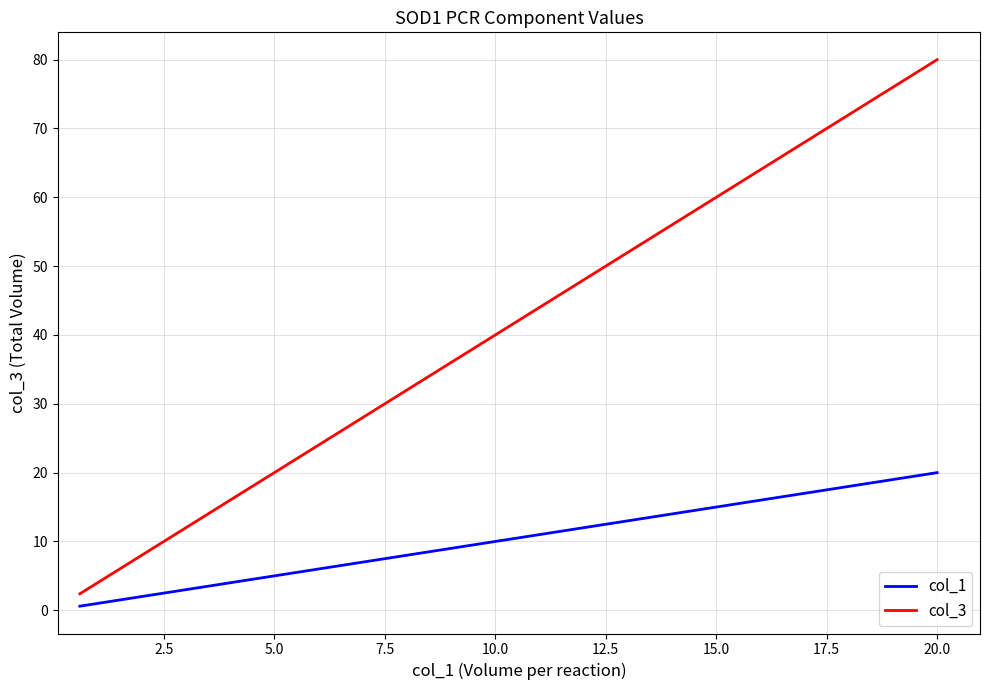

The value of col_3 at 7.5 is 1.1. True or false?

False